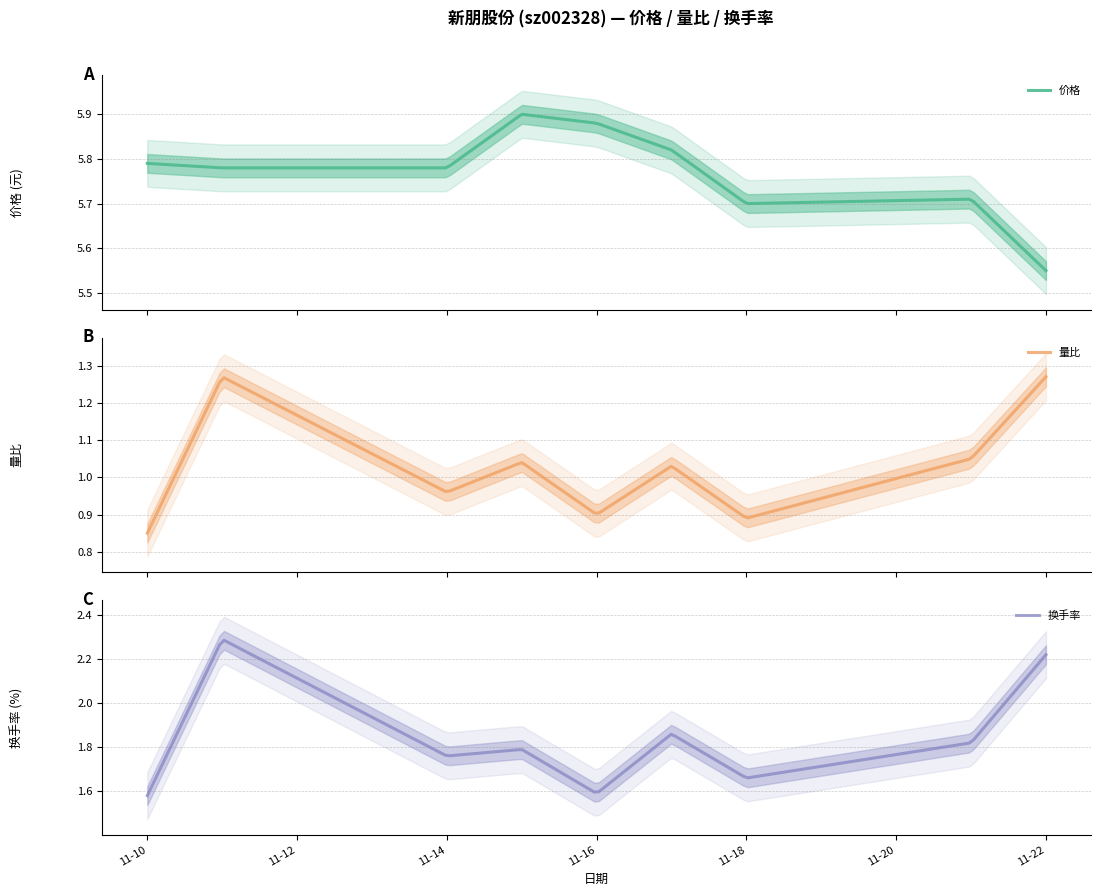

Is the value of 量比 at 2022-11-10 greater than the value of 换手率 at 2022-11-16?

No